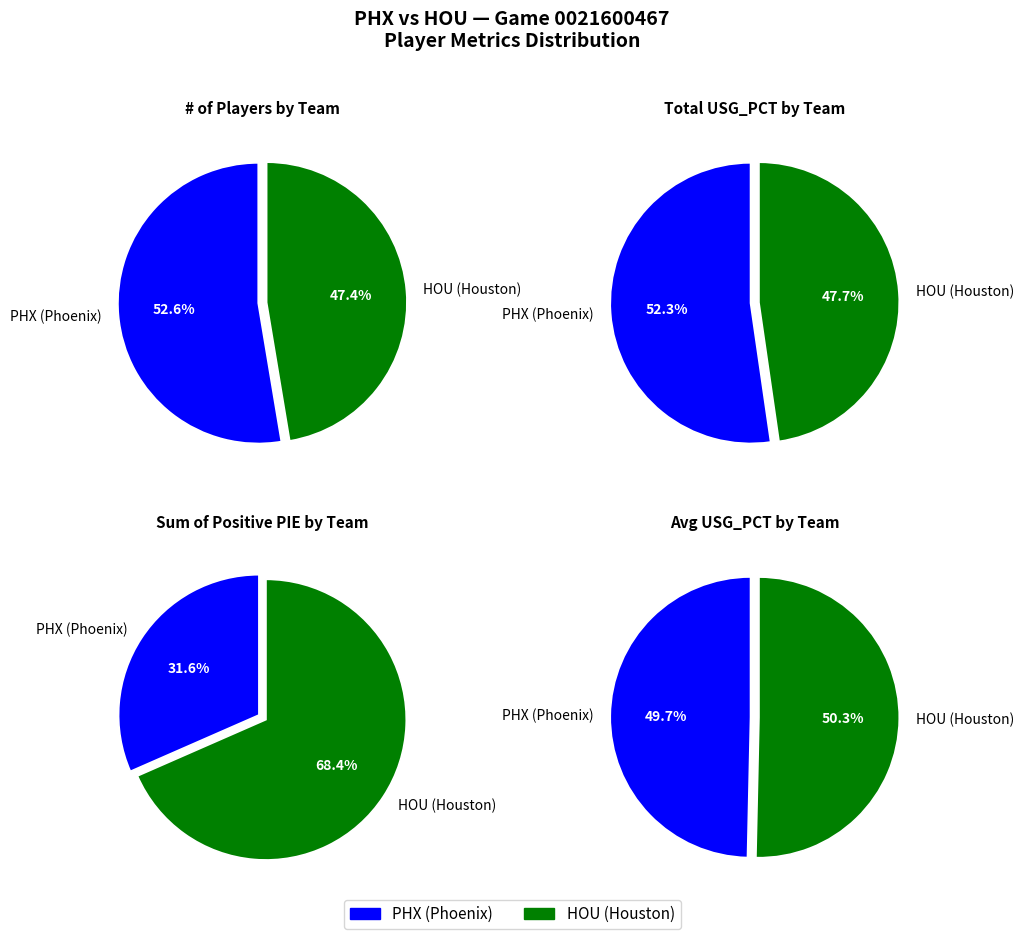

To the nearest percent, what portion does 1 represent?

47%